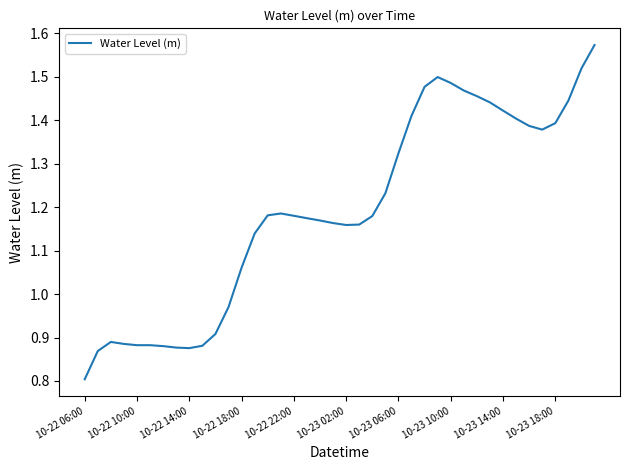

What is the minimum value shown in the chart?

0.8